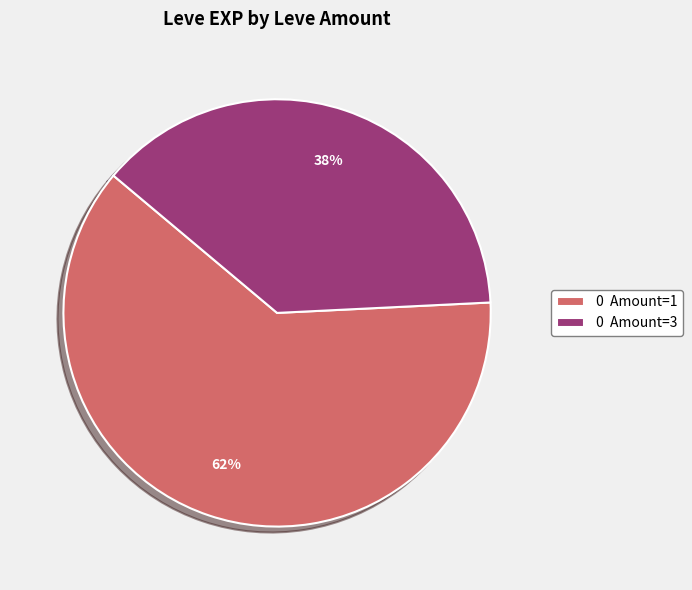

Which slice is the smallest?

0 Amount=3